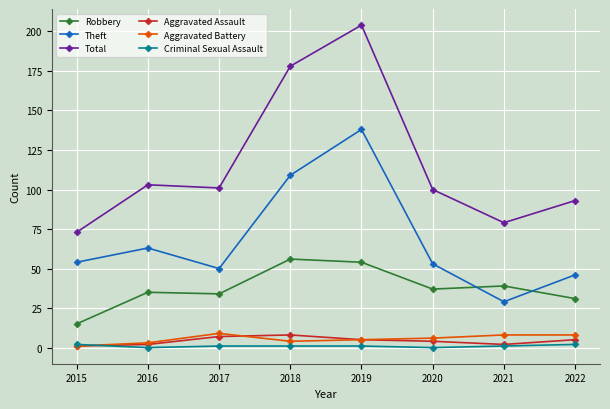

Which category has the highest value across all series?

2019